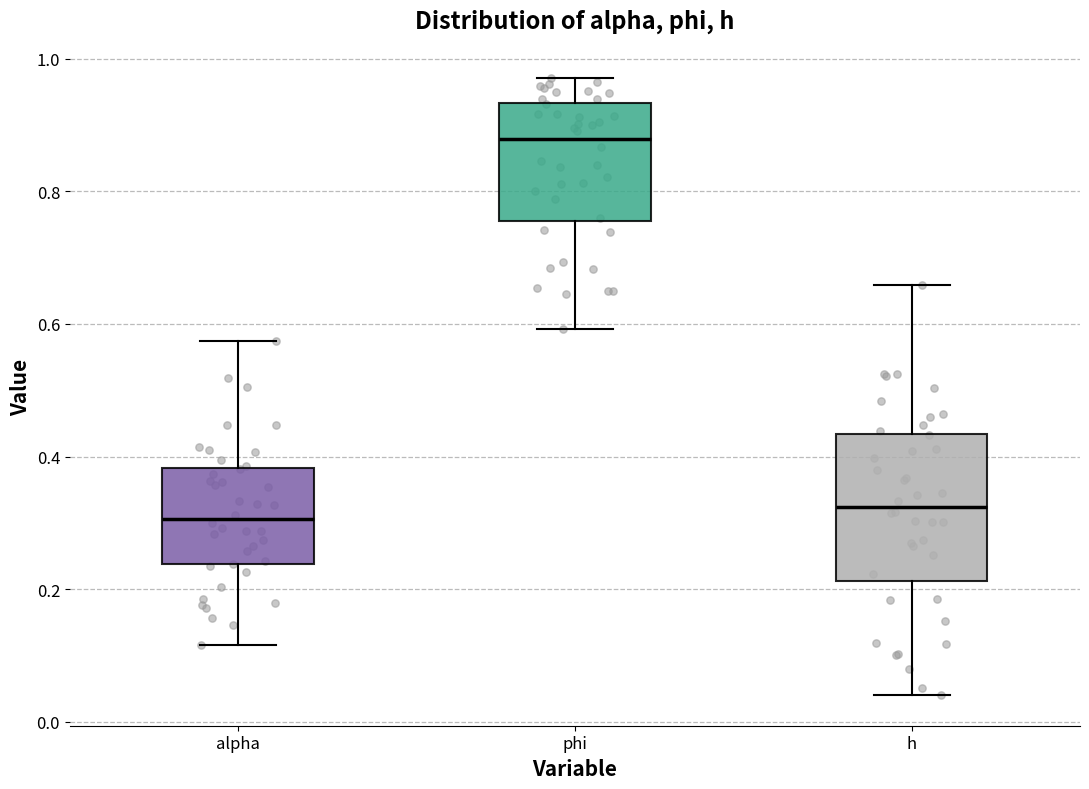

Reading left to right, read every box against the y-axis: the position of its median line, the range the box covers, and the ends of its whiskers. The values are not printed on the chart, so give them approximately, as read against the axis.

alpha: median 0.30, box 0.24 to 0.38, whiskers 0.12 to 0.58
phi: median 0.88, box 0.76 to 0.94, whiskers 0.60 to 0.98
h: median 0.32, box 0.22 to 0.44, whiskers 0.04 to 0.66